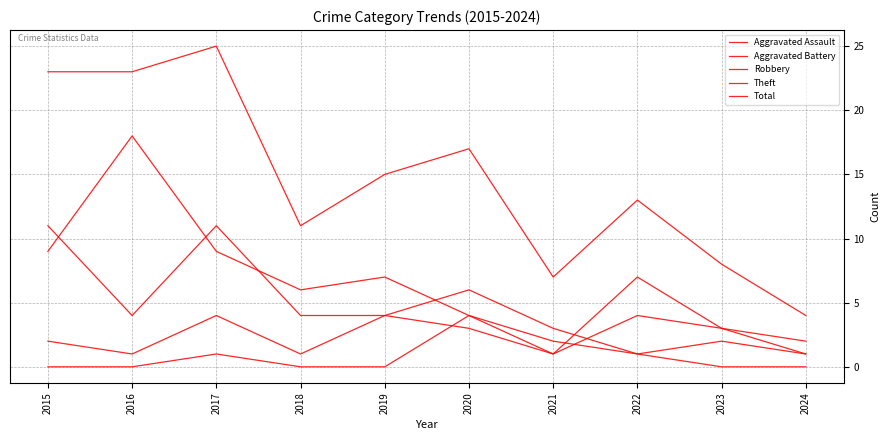

How many lines are shown in the chart?

5